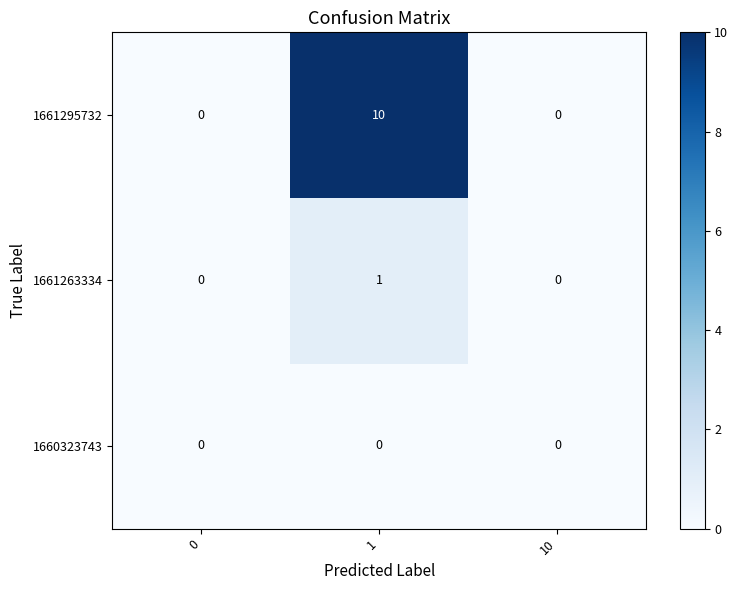

Rank the series at 1 from highest to lowest value.

1661295732, 1661263334, 1660323743